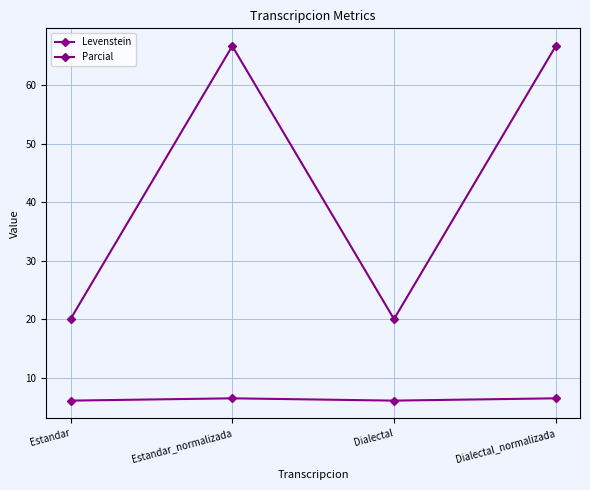

Does the chart have visible grid lines?

Yes